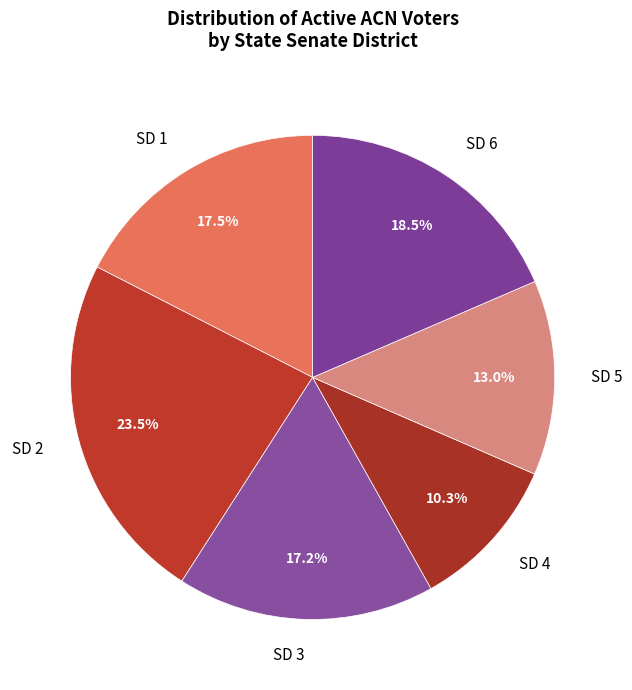

Combined, do SD 1 and SD 2 account for over 50%?

No